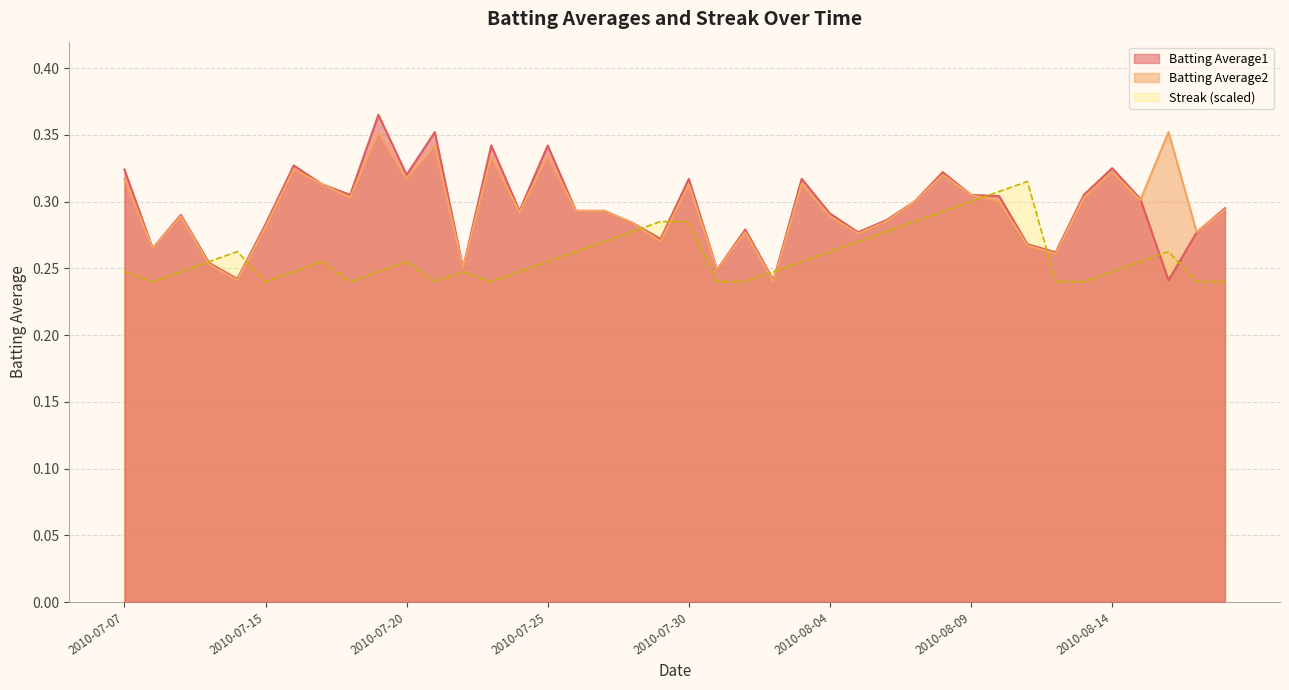

What is the sum of the Batting Average2 values at 2010-07-11 and 2010-07-29?

0.5